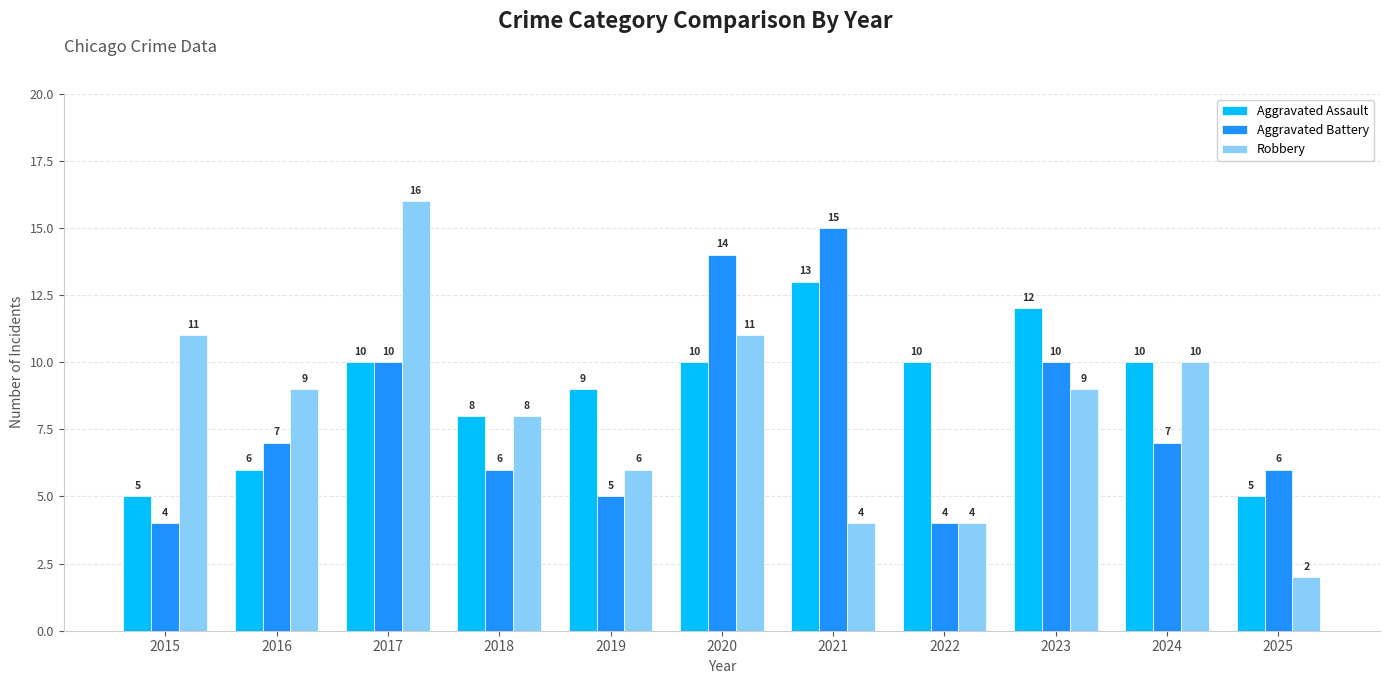

Reading right to left, list all the values displayed in this chart.

Aggravated Assault: 2025=5	2024=10	2023=12	2022=10	2021=13	2020=10	2019=9	2018=8	2017=10	2016=6	2015=5
Aggravated Battery: 2025=6	2024=7	2023=10	2022=4	2021=15	2020=14	2019=5	2018=6	2017=10	2016=7	2015=4
Robbery: 2025=2	2024=10	2023=9	2022=4	2021=4	2020=11	2019=6	2018=8	2017=16	2016=9	2015=11